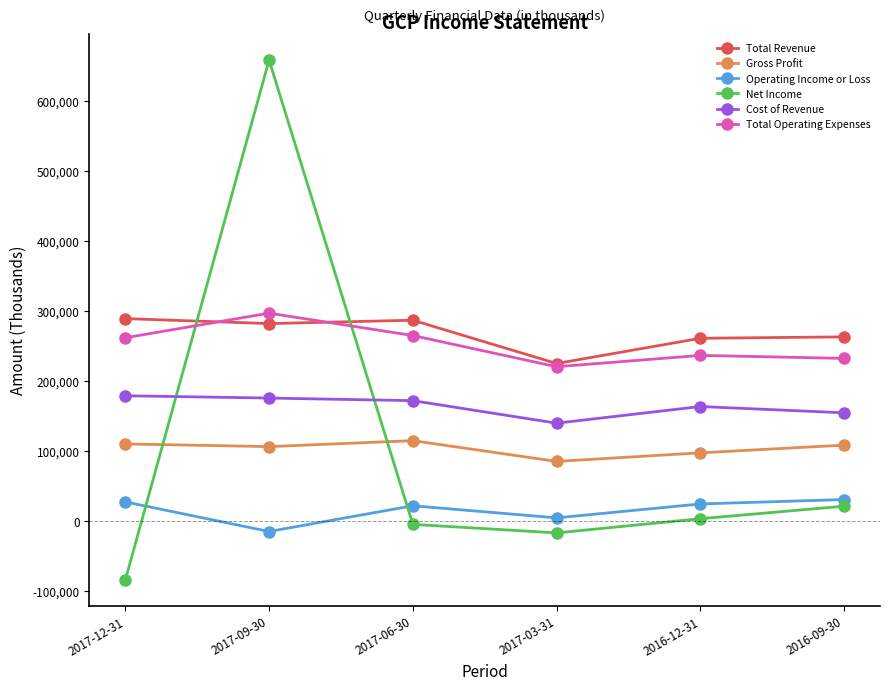

What are all the series names shown in the legend?

Total Revenue, Gross Profit, Operating Income or Loss, Net Income, Cost of Revenue, Total Operating Expenses